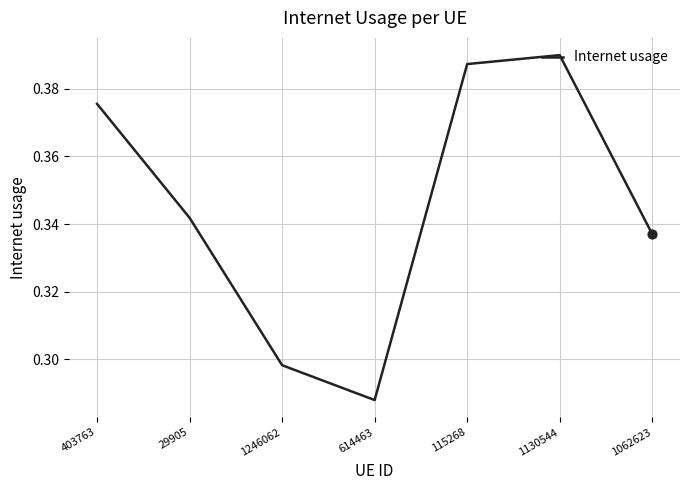

What is the change in value from 614463 to 115268?

+0.1